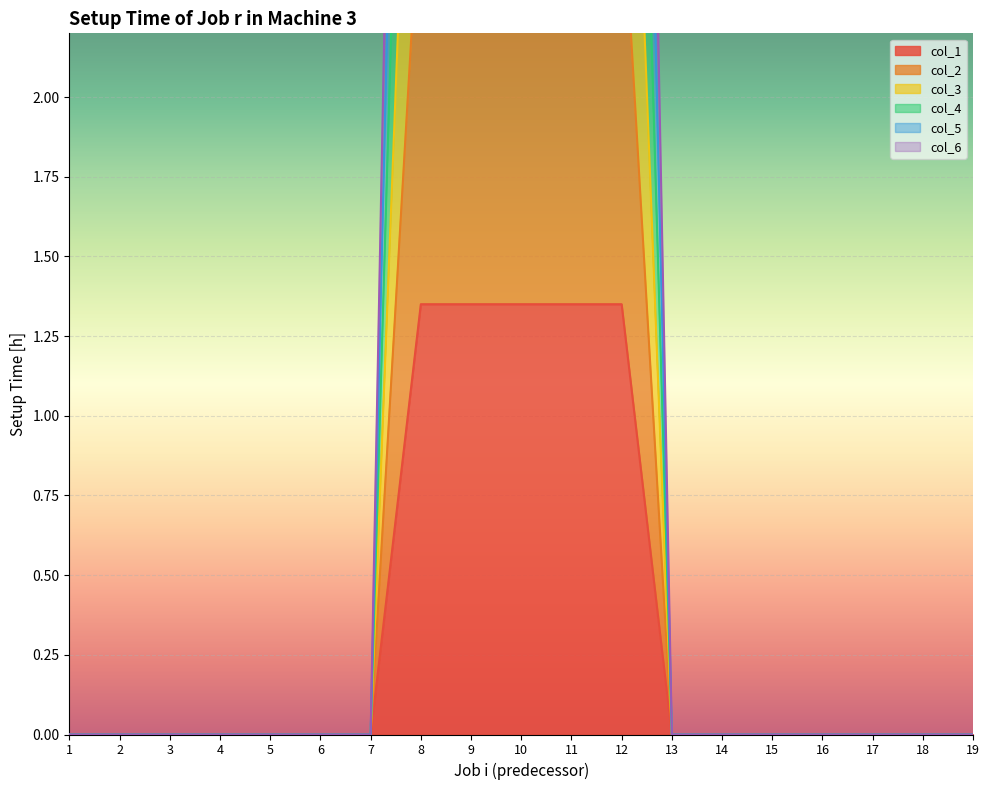

What value does the col_2 series have at 8?

2.7